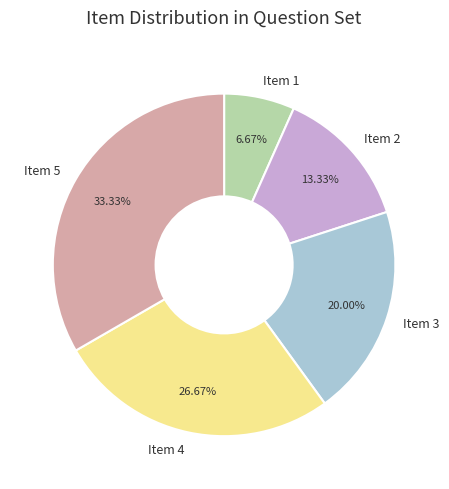

Is it true that Item 2 is 13% of the pie?

True